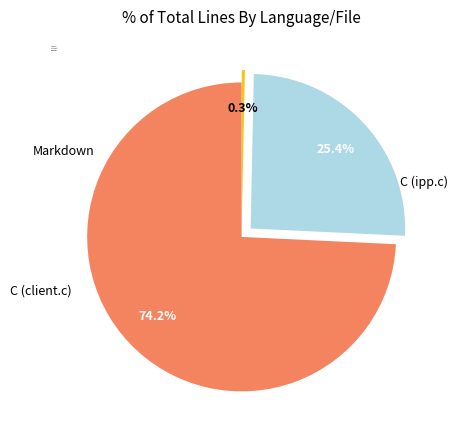

How many segments does this pie chart have?

3